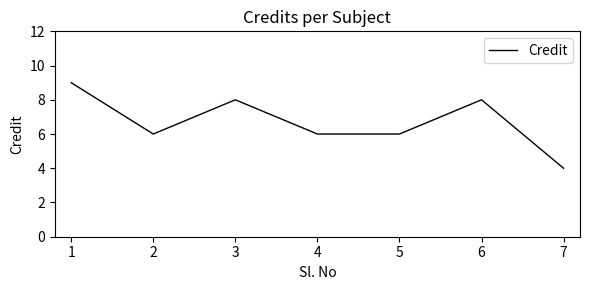

Is it true that the value at 6 is 6?

False